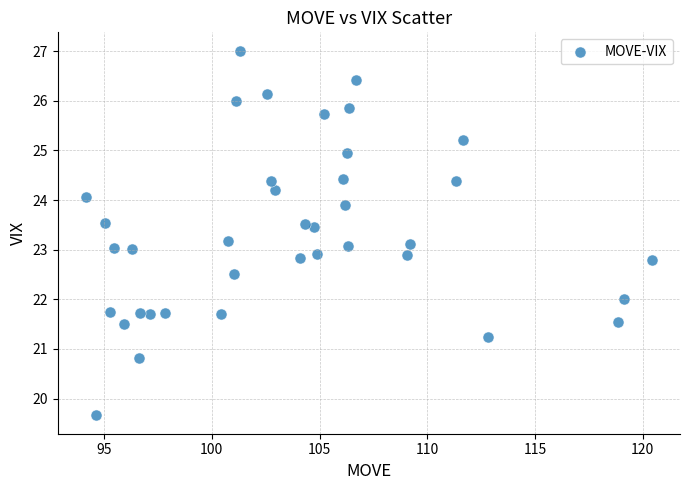

What is the range of X values (max minus min)?

26.3